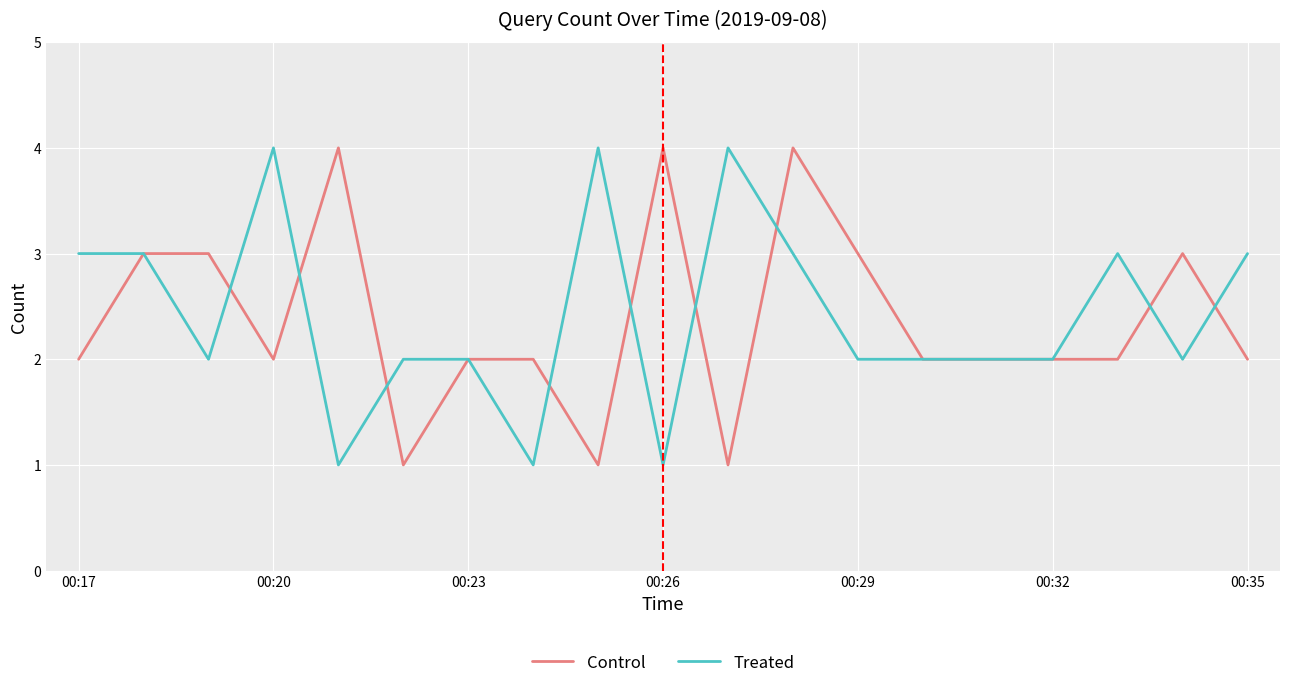

What is the highest value of the Control series?

4